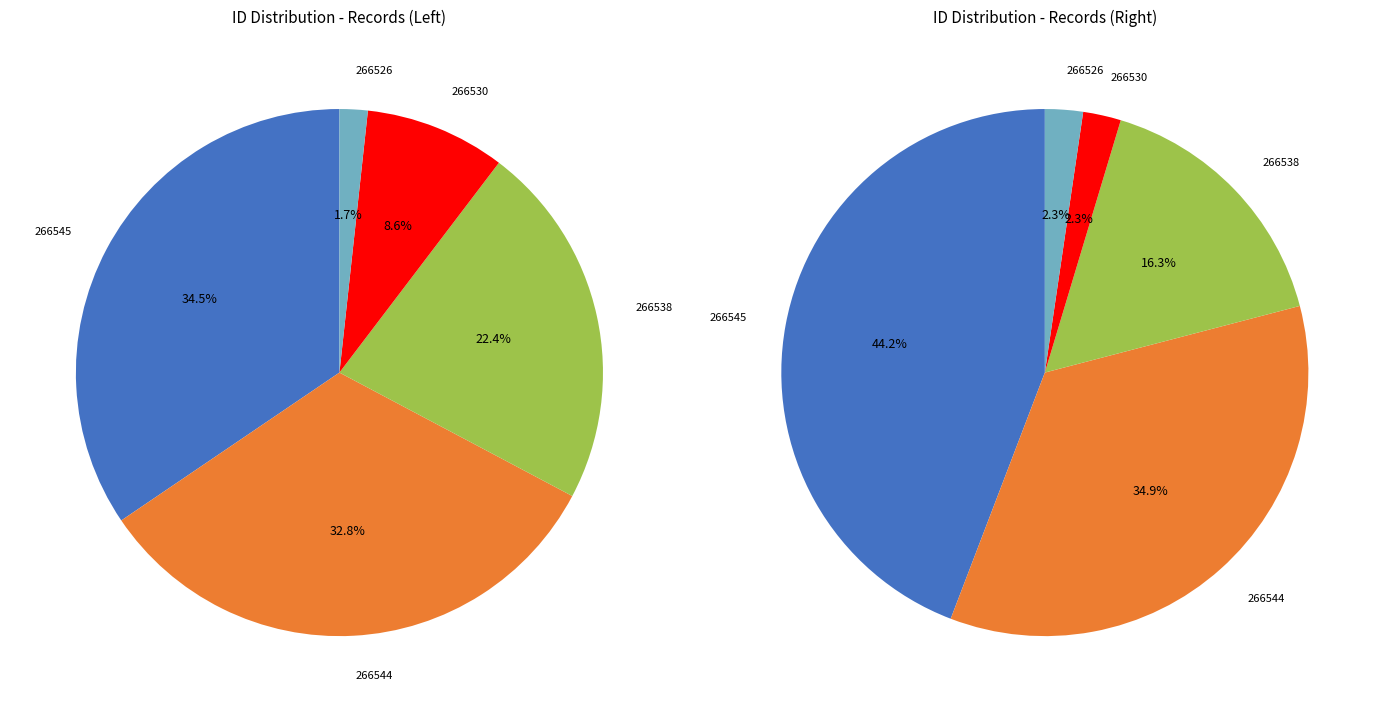

How many segments does this pie chart have?

5